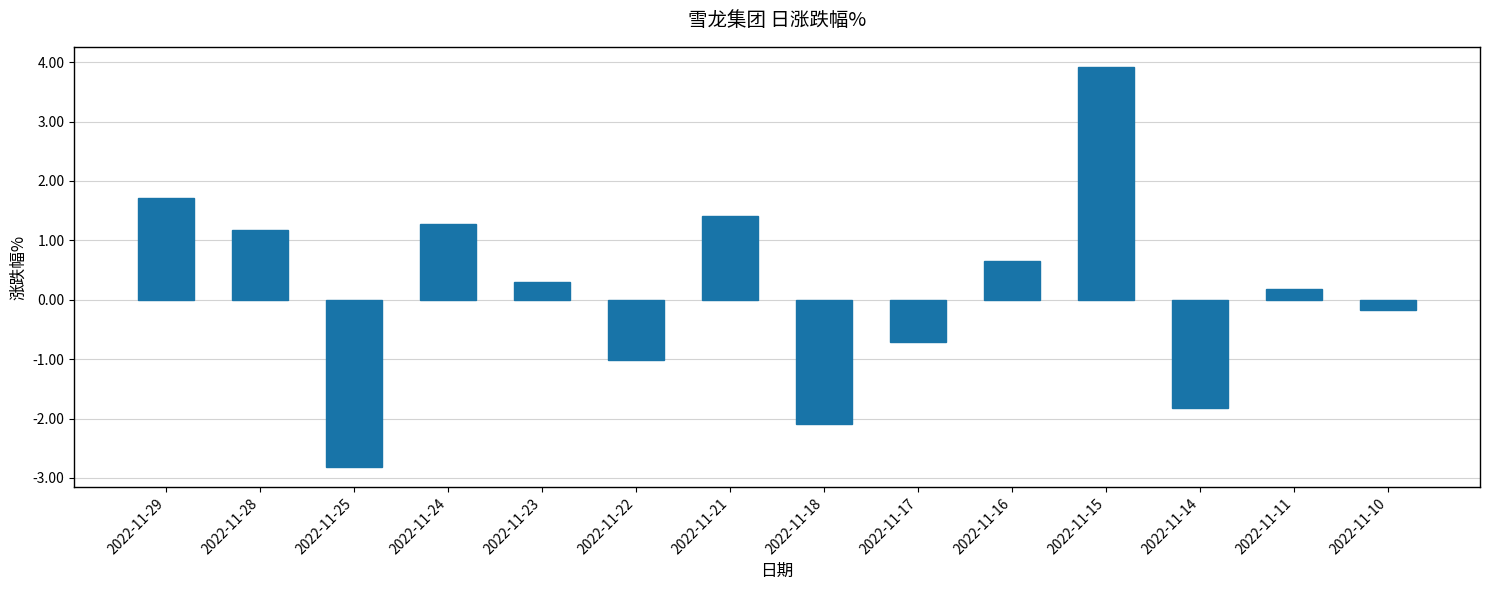

Reading left to right, what are all the values shown in this chart?

2022-11-29=1.7	2022-11-28=1.2	2022-11-25=-2.8	2022-11-24=1.3	2022-11-23=0.3	2022-11-22=-1.0	2022-11-21=1.4	2022-11-18=-2.1	2022-11-17=-0.7	2022-11-16=0.7	2022-11-15=3.9	2022-11-14=-1.8	2022-11-11=0.2	2022-11-10=-0.2